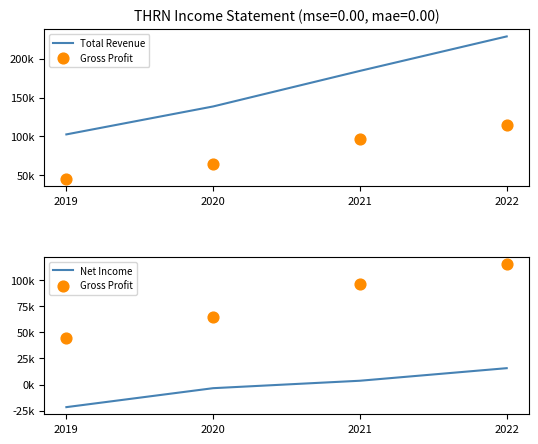

Which series has the widest spread of Y values?

Total Revenue